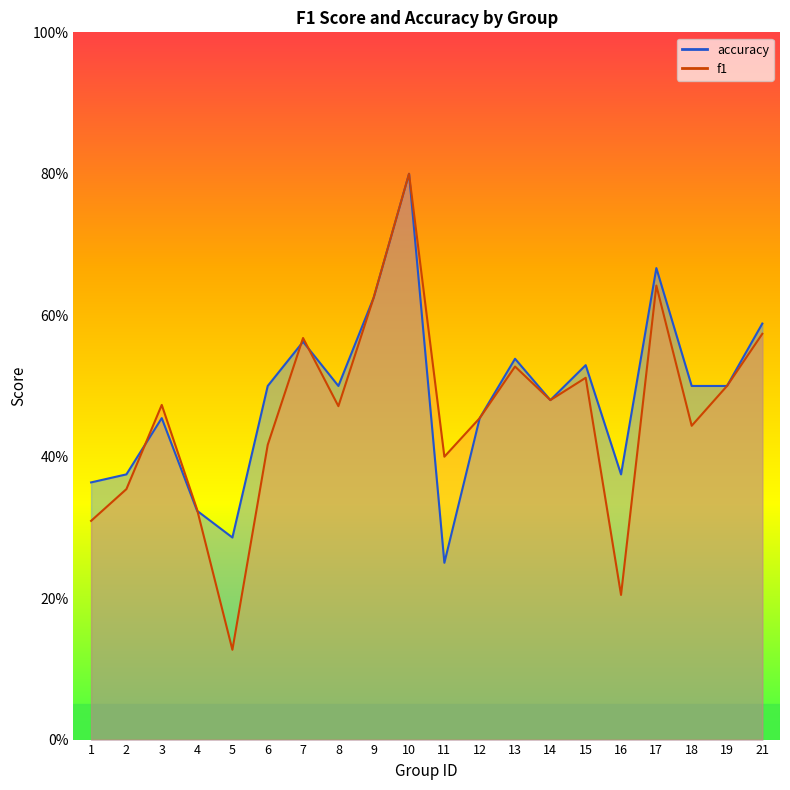

Rank the series by their maximum value, from lowest to highest.

f1, accuracy